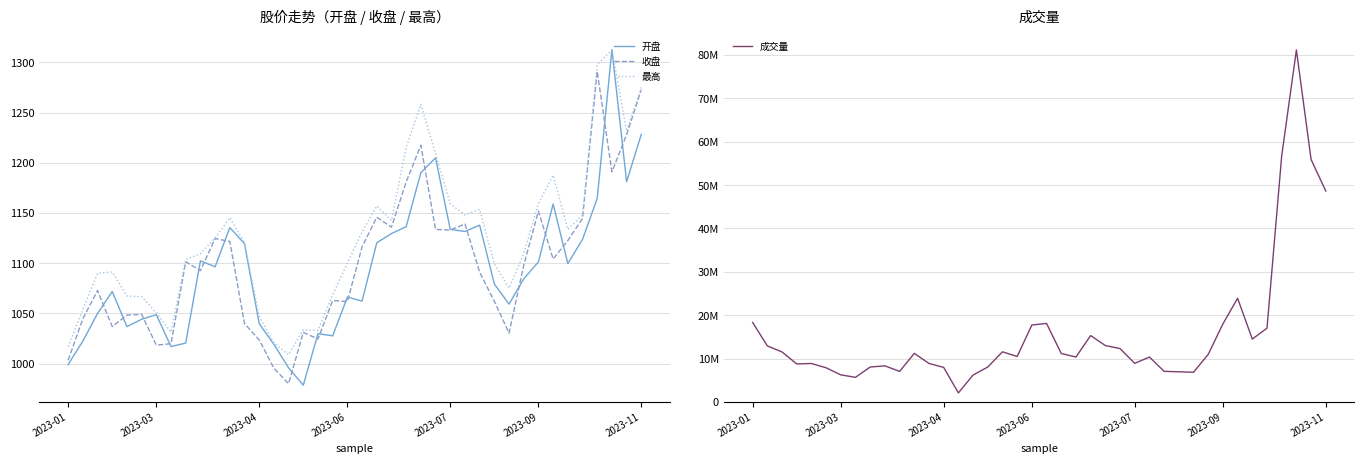

What is the sum of the 最高 values at 21 and 34?

2290.9